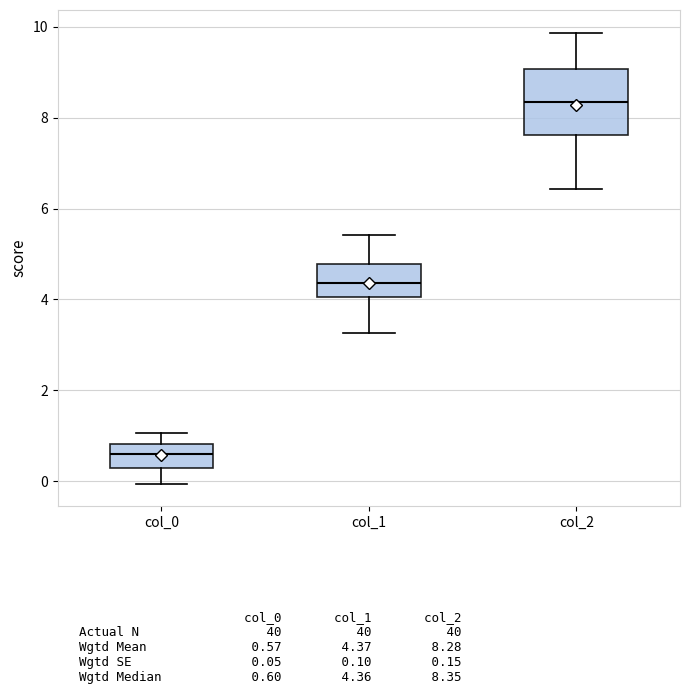

Reading left to right, read every box against the y-axis: the position of its median line, the range the box covers, and the ends of its whiskers. The values are not printed on the chart, so give them approximately, as read against the axis.

col_0: median 0.6, box 0.2 to 0.8, whiskers 0.0 to 1.0
col_1: median 4.4, box 4.0 to 4.8, whiskers 3.2 to 5.4
col_2: median 8.4, box 7.6 to 9.0, whiskers 6.4 to 9.8